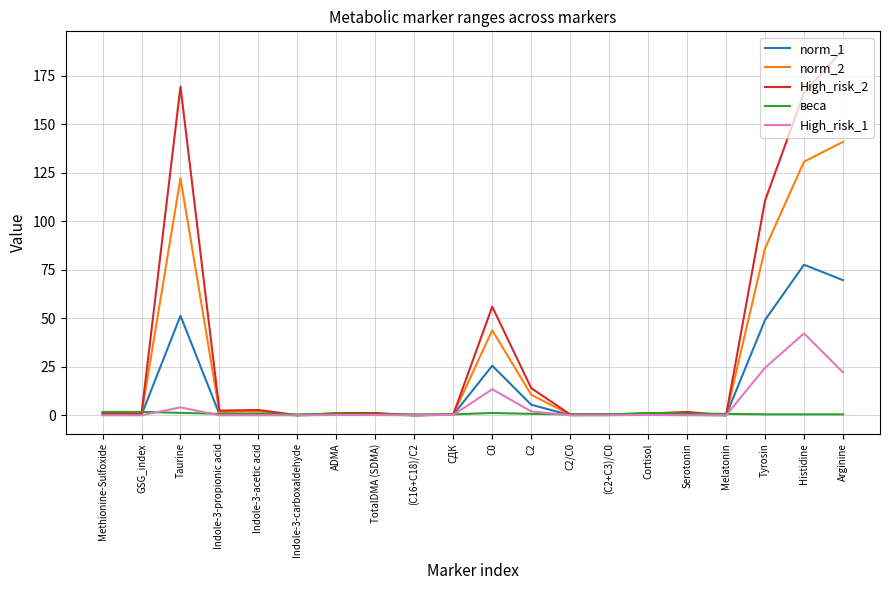

Which label corresponds to the largest value in the chart?

Arginine